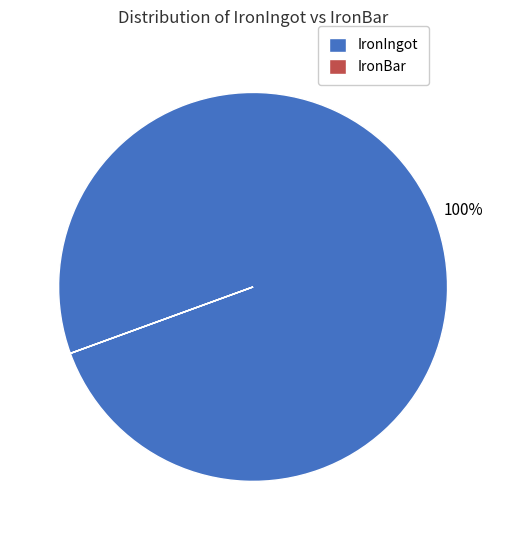

What is the majority slice?

IronIngot